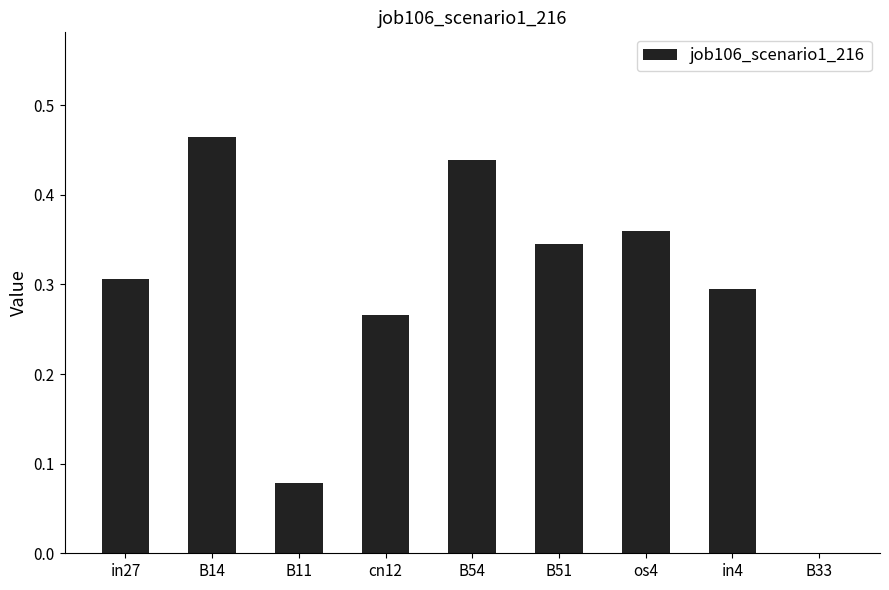

At which category does the chart reach its peak across all series?

B14